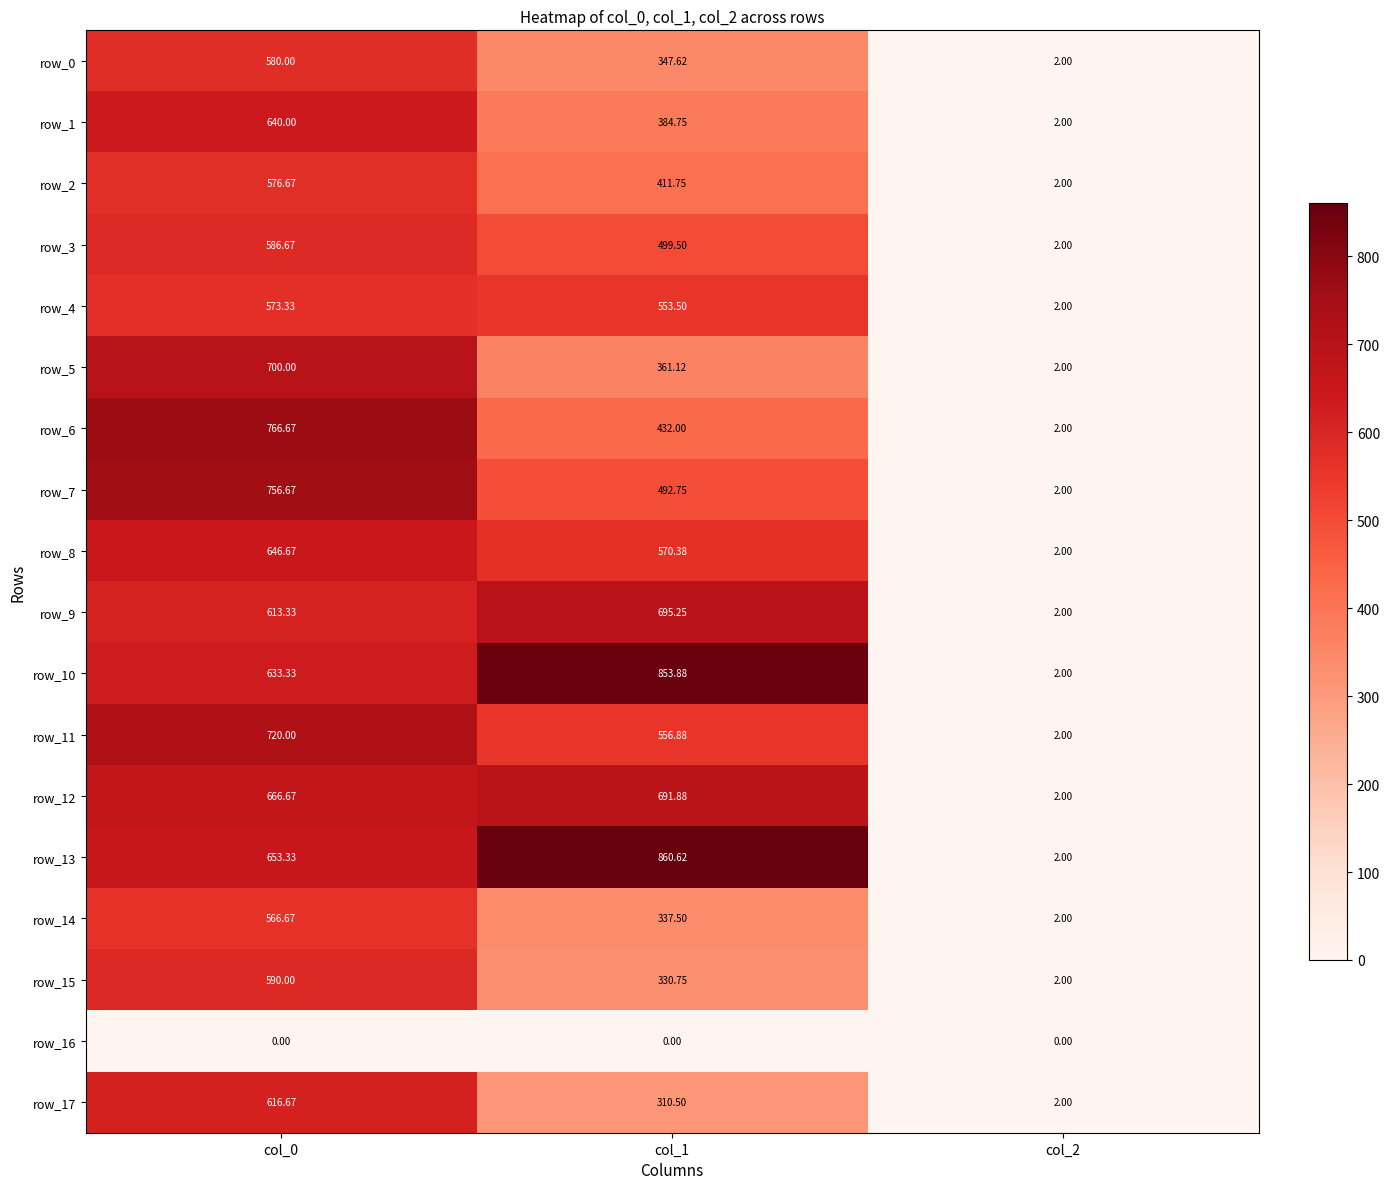

Is the value of row_15 at col_2 greater than the value of row_12 at col_0?

No